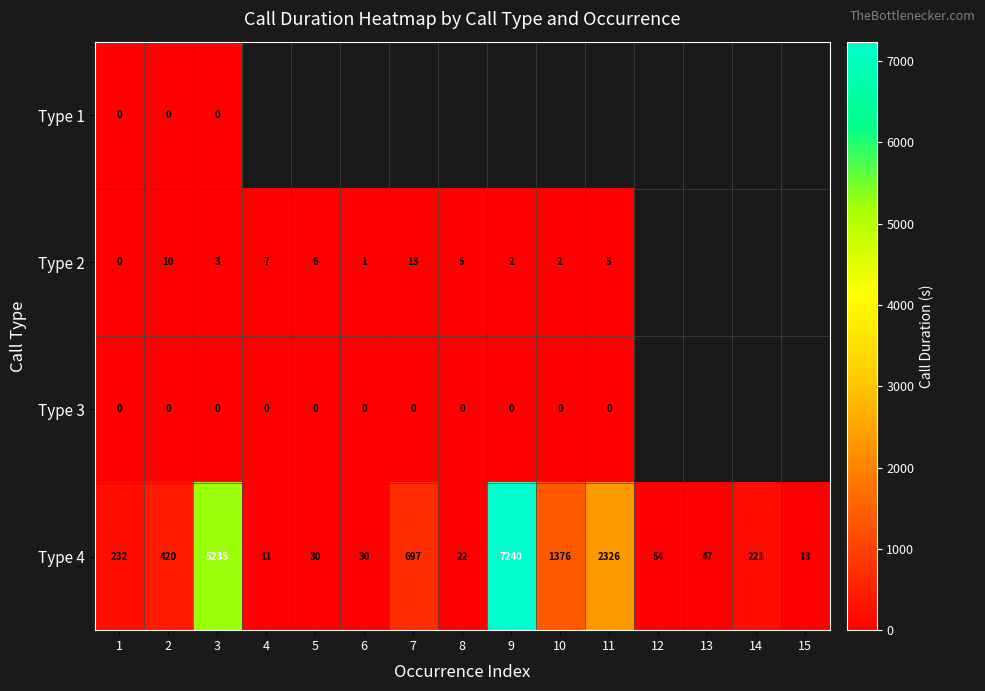

At which label is Type 4 closest to 3625?

11